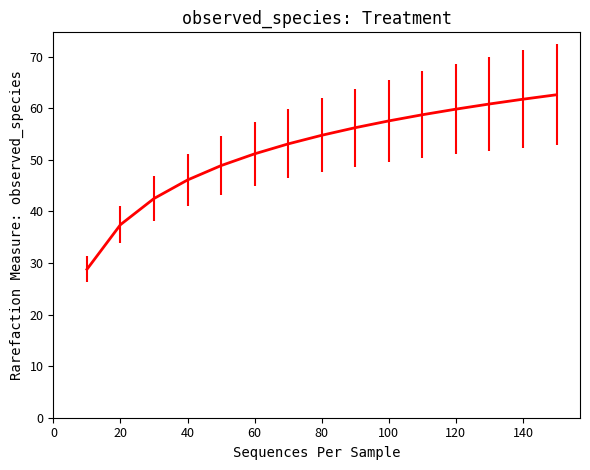

What is the maximum value shown in the chart?

62.6